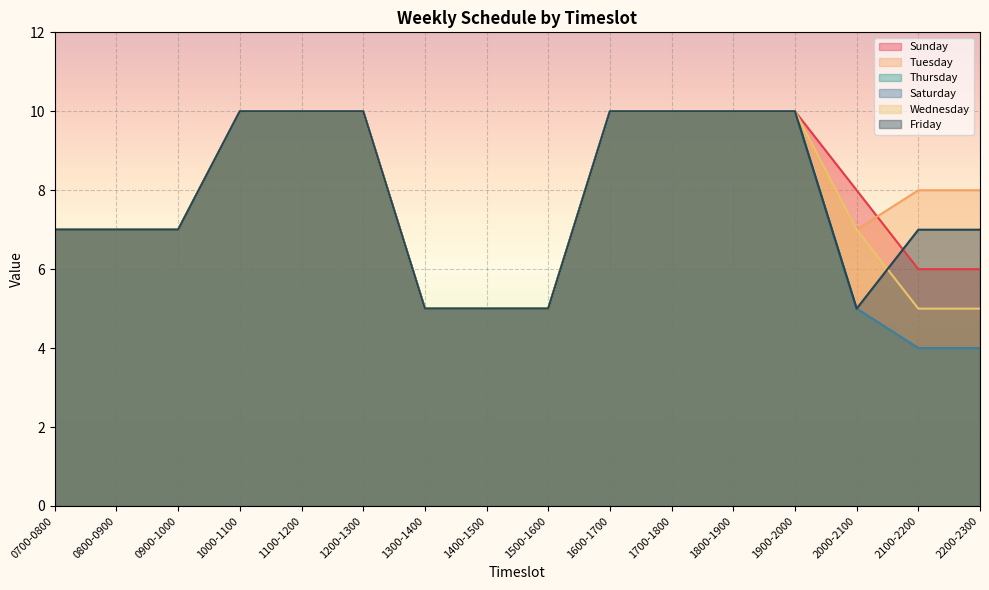

At which category is the sum across all series the highest?

1000-1100